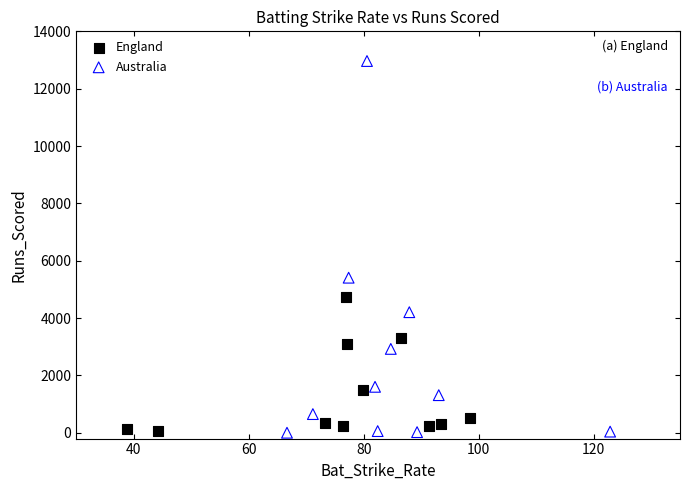

Which series reaches the maximum Y coordinate?

Australia